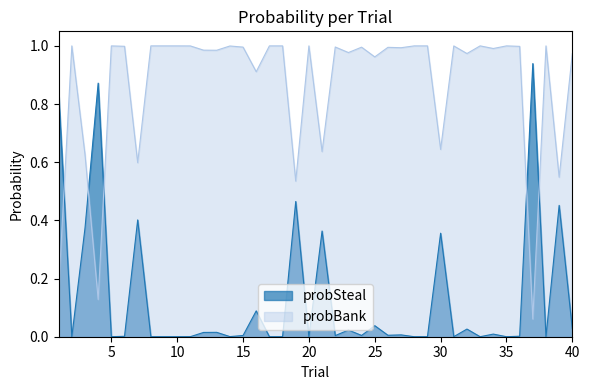

What is the difference between the maximum and minimum values in the probSteal series?

0.9